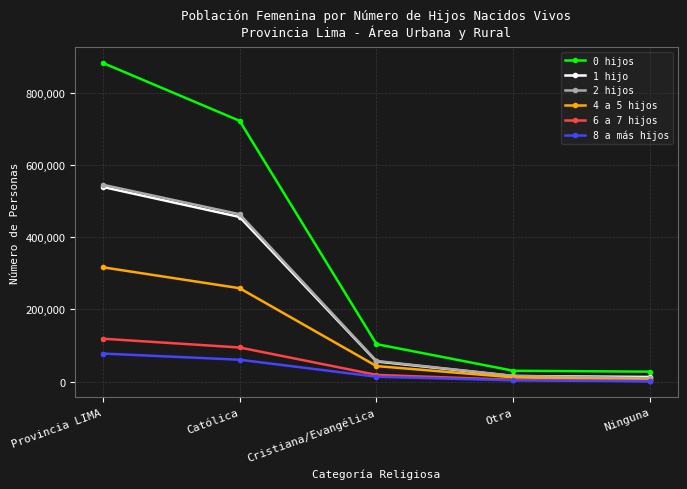

What is the sum of the 4 a 5 hijos values at Otra and Cristiana/Evangélica?

54201